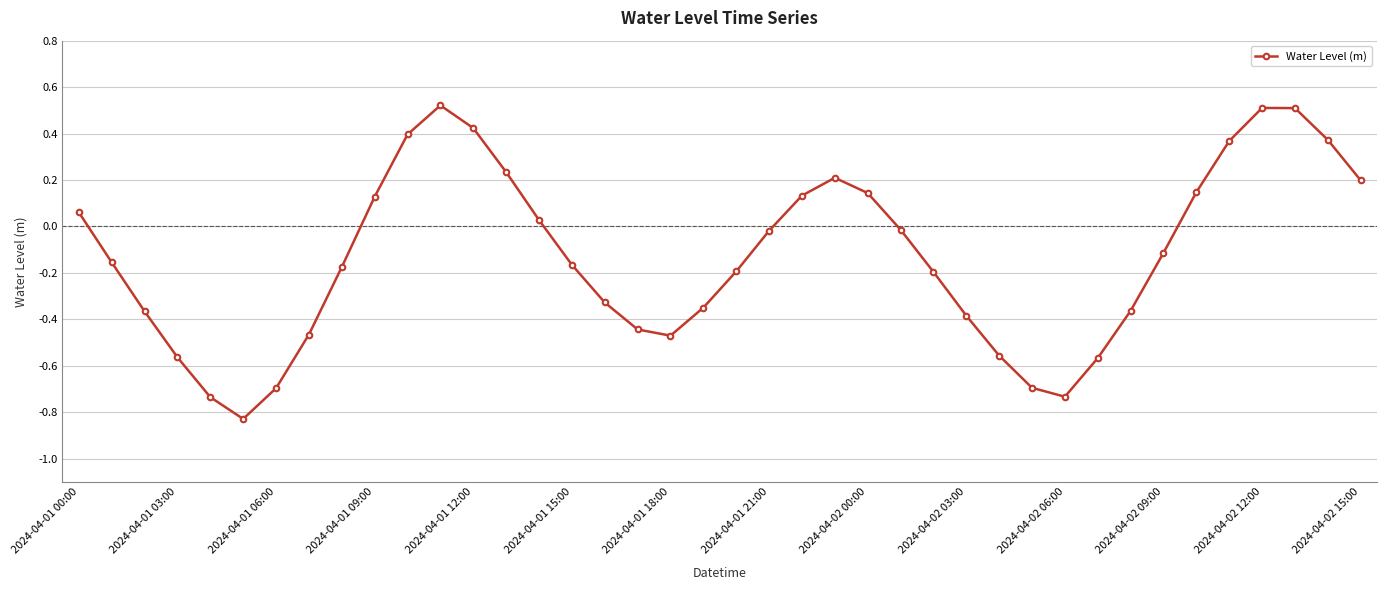

How many points are higher than both their immediate neighbors (excluding endpoints)?

3